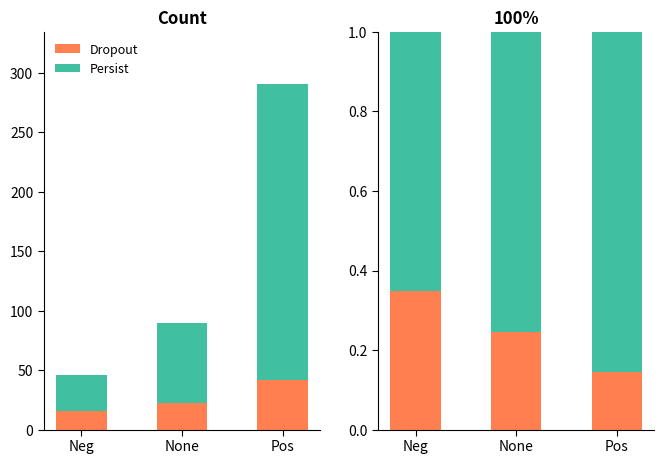

Which label corresponds to the largest value in the chart?

Pos